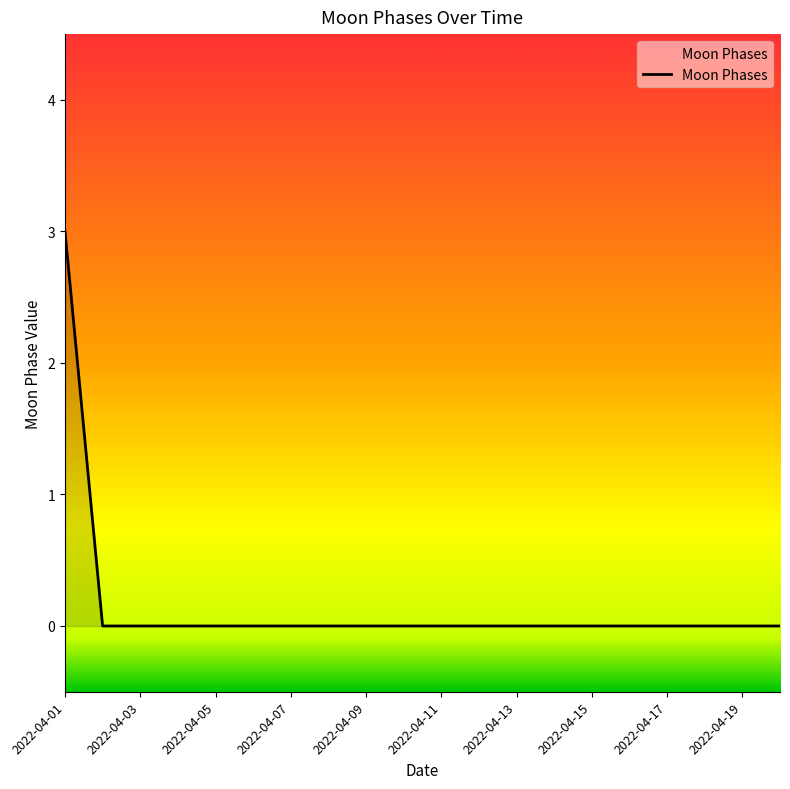

How many lines are shown in the chart?

1